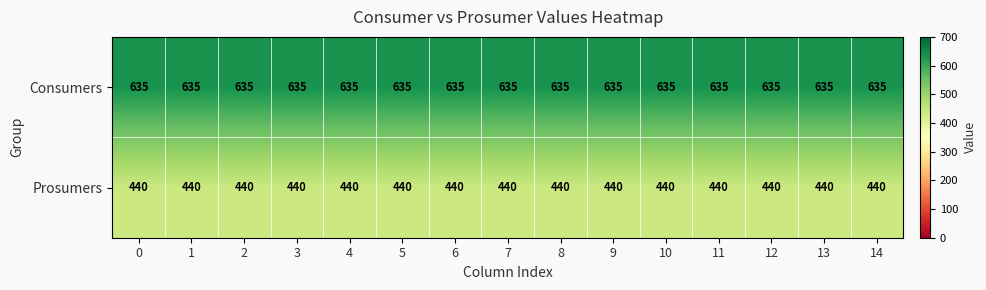

What is the sum of all Consumers values?

9525